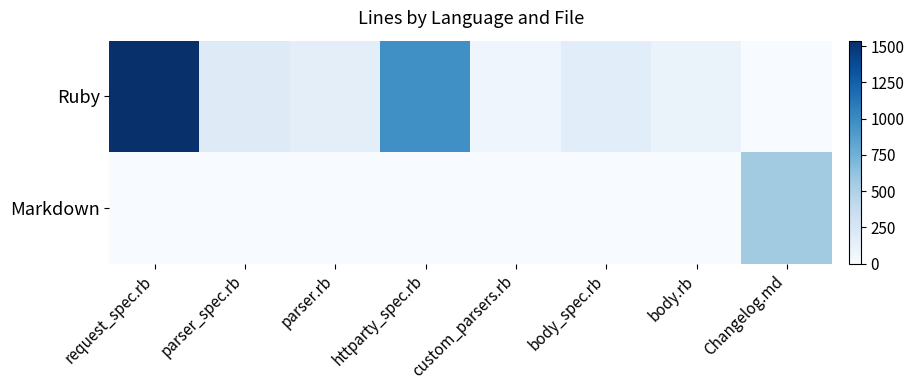

How many distinct data groups are displayed?

2